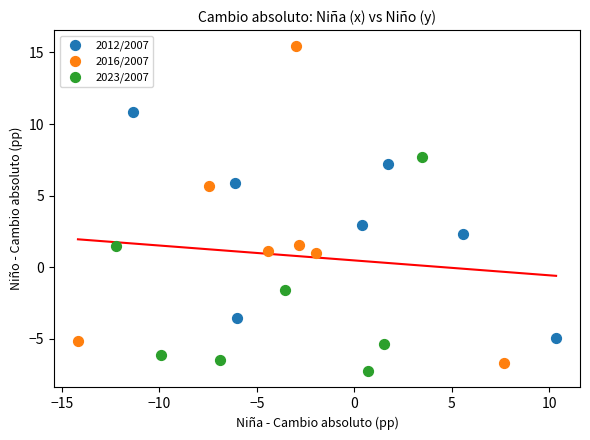

Which series contains the lowest Y value?

2023/2007